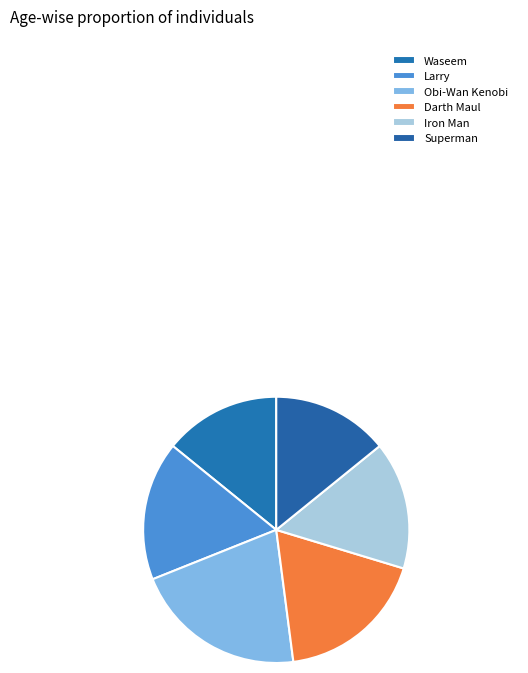

What percentage do Iron Man and Darth Maul together represent?

33.8%